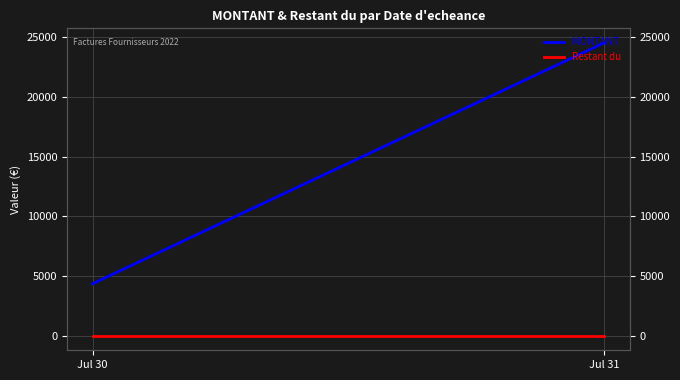

The Restant du series shows 0.0 at Jul 30. True or false?

True